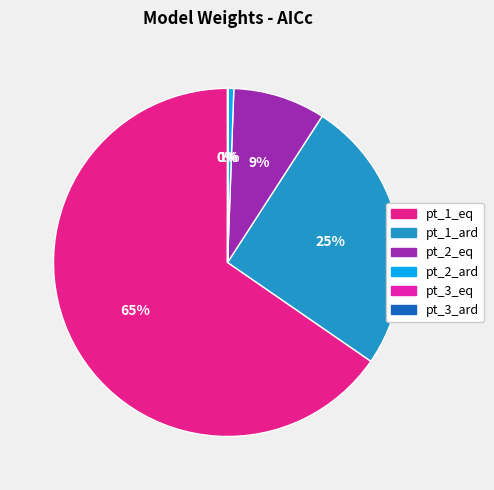

Rank the categories by value from highest to lowest.

pt_1_eq, pt_1_ard, pt_2_eq, pt_2_ard, pt_3_eq, pt_3_ard